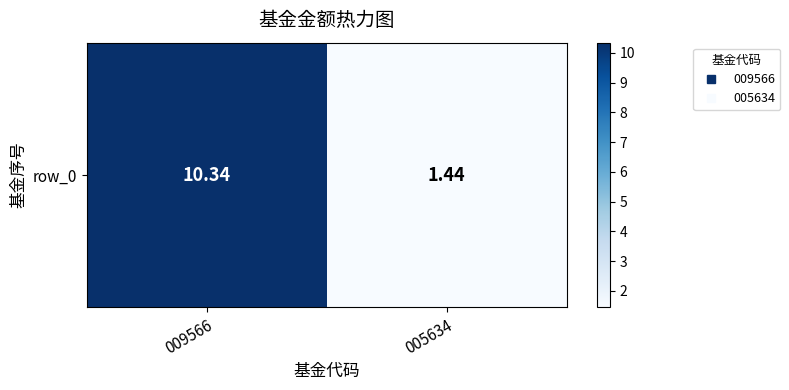

Reading left to right, what are all the values shown in this chart?

10.3	1.4